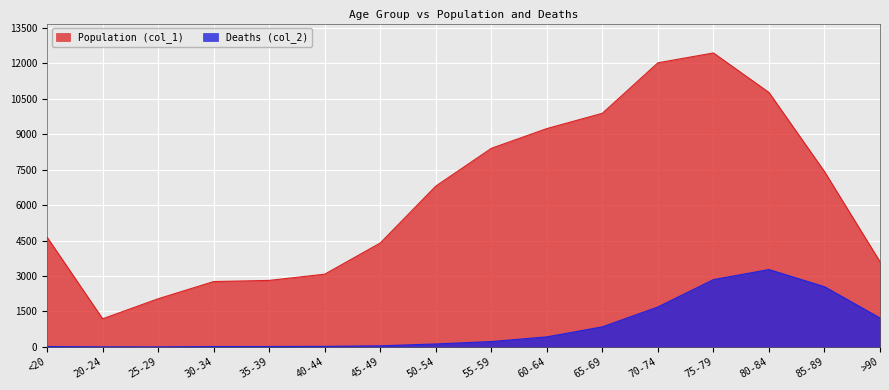

What is the value of the Deaths (col_2) point at the 10th from the left?

426